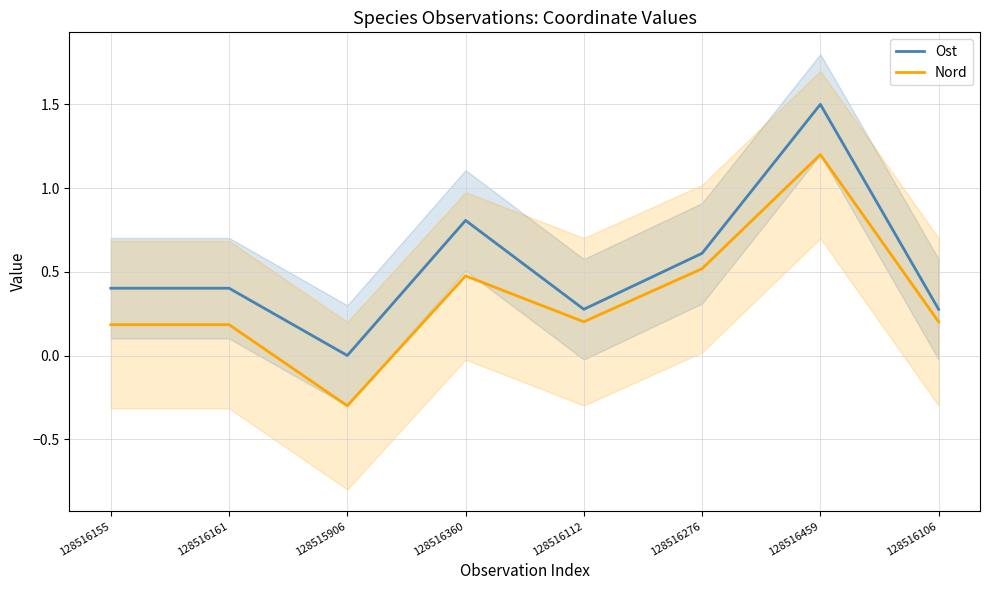

The value of Ost at 128516161 is 0.4. True or false?

True